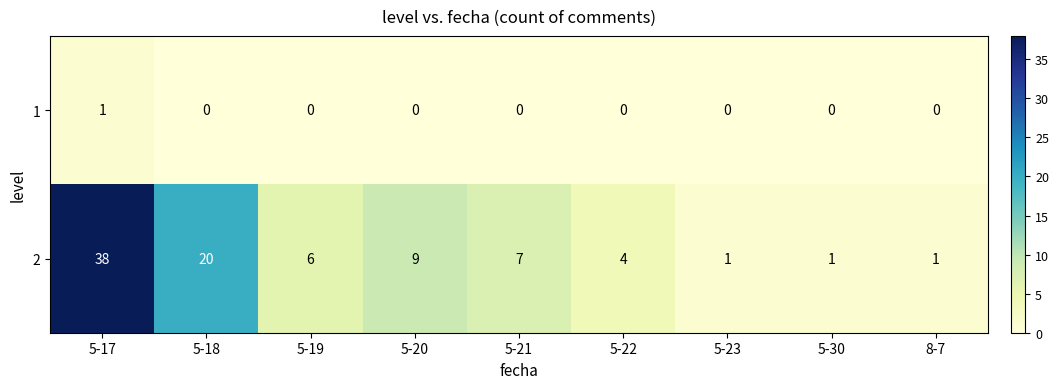

How many series are shown in this chart?

2